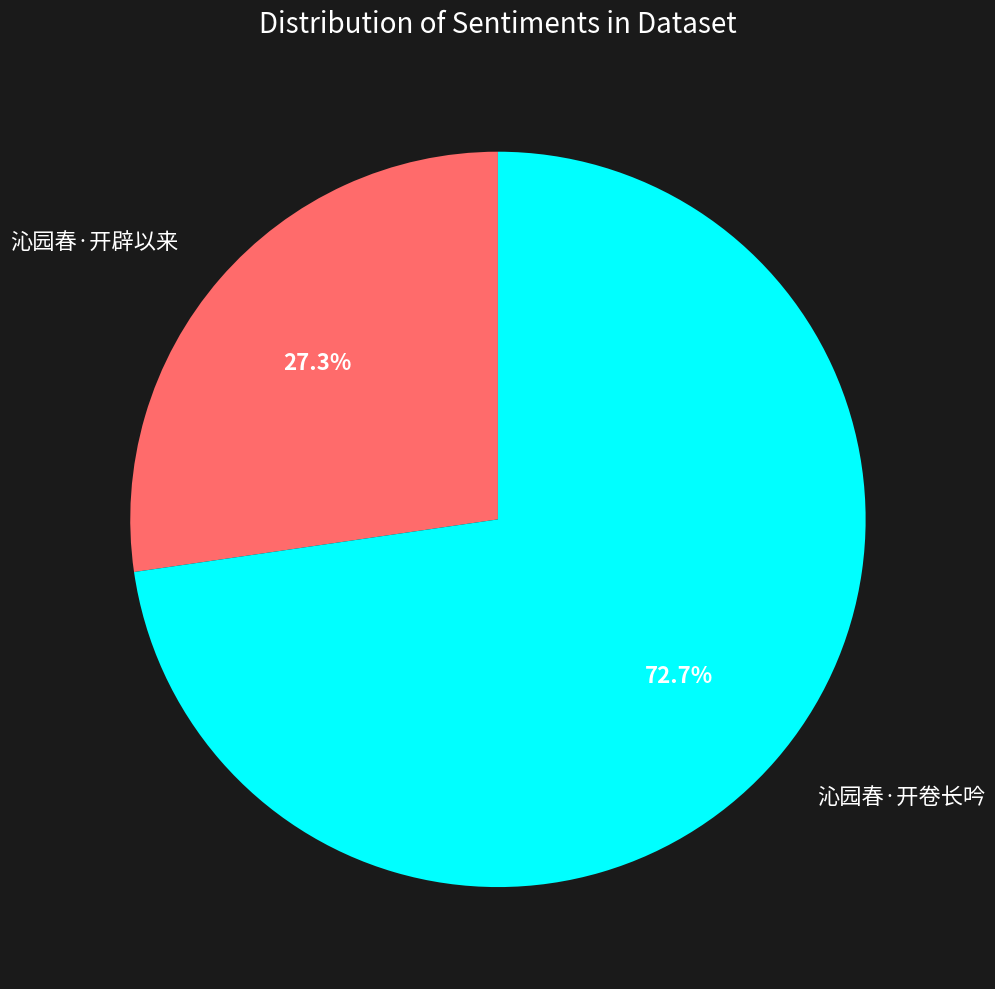

Rank the categories by value from lowest to highest.

沁园春·开辟以来, 沁园春·开卷长吟